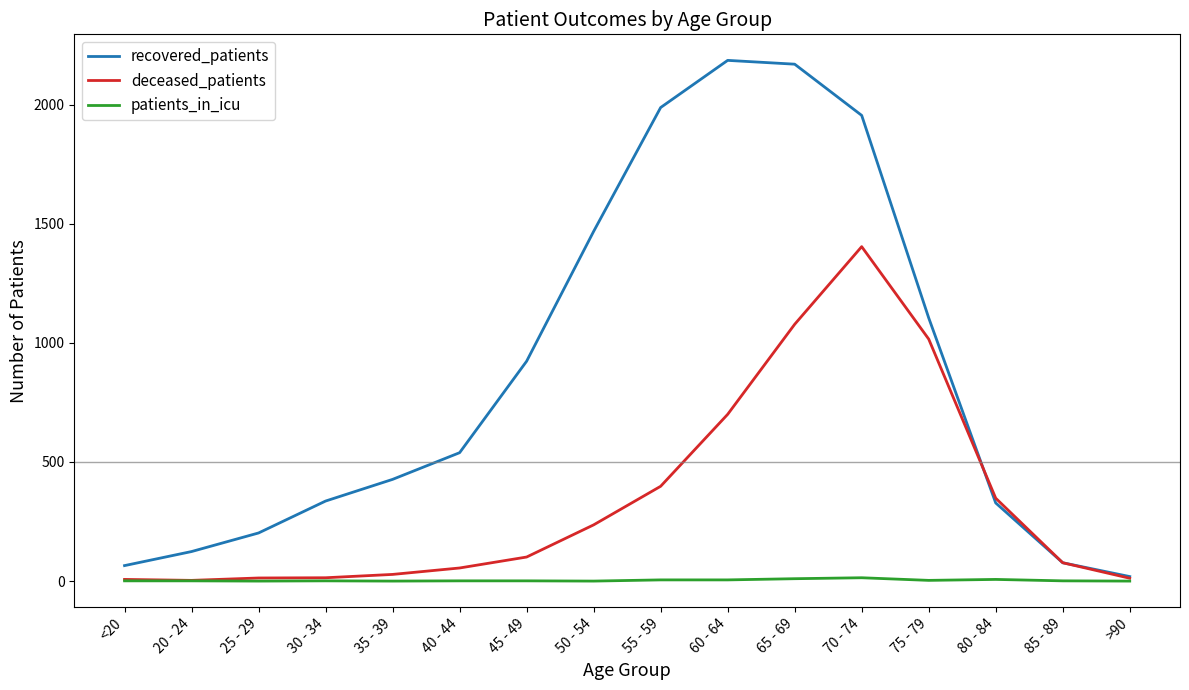

True or false: recovered_patients has a value of 878 at 50 - 54.

False